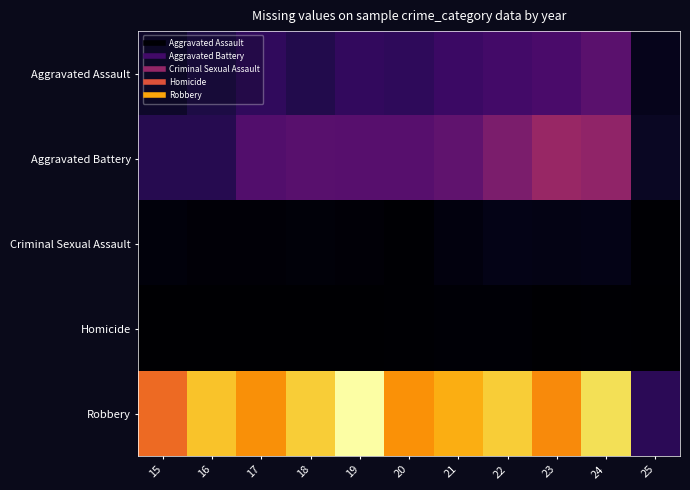

Reading left to right, transcribe all the data shown in this chart.

Aggravated Assault: 15=46	16=71	17=95	18=77	19=98	20=94	21=110	22=121	23=130	24=153	25=29
Aggravated Battery: 15=82	16=82	17=142	18=152	19=148	20=150	21=163	22=202	23=244	24=232	25=39
Criminal Sexual Assault: 15=12	16=8	17=8	18=11	19=8	20=3	21=14	22=24	23=22	24=24	25=4
Homicide: 15=0	16=1	17=1	18=1	19=2	20=3	21=5	22=6	23=2	24=4	25=0
Robbery: 15=395	16=510	17=446	18=520	19=591	20=450	21=484	22=521	23=440	24=543	25=90